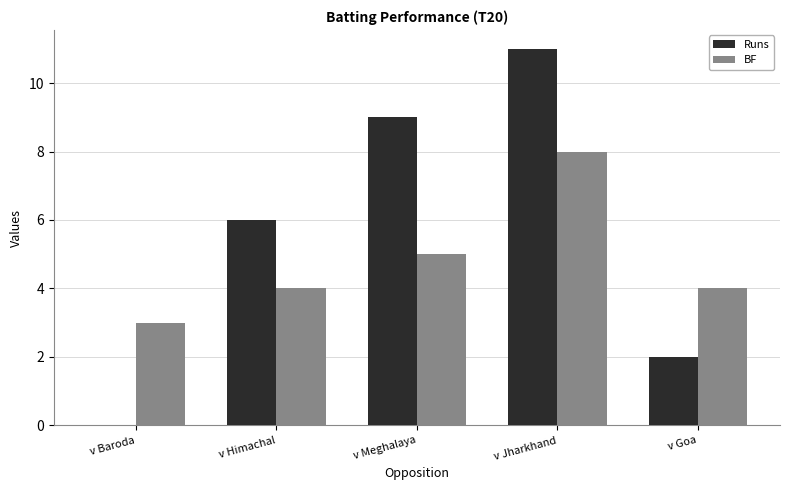

What is the sum of the BF values at v Himachal and v Goa?

8